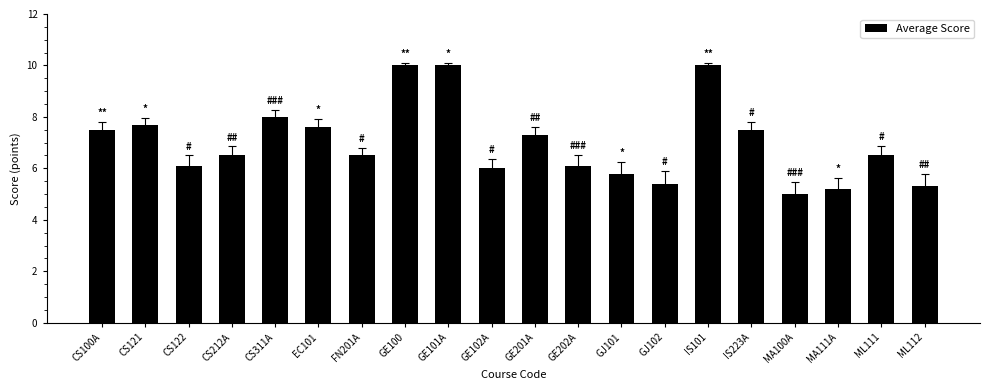

What is the difference between the second highest and minimum values?

5.0